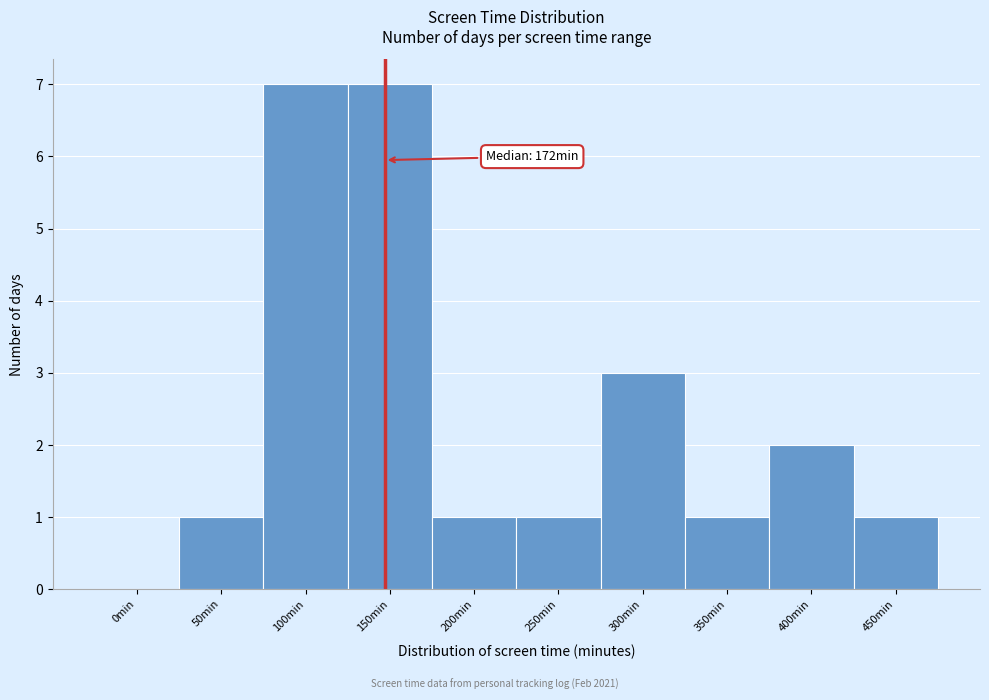

Reading left to right, extract all data points from this chart.

0min=0	50min=1	100min=7	150min=7	200min=1	250min=1	300min=3	350min=1	400min=2	450min=1